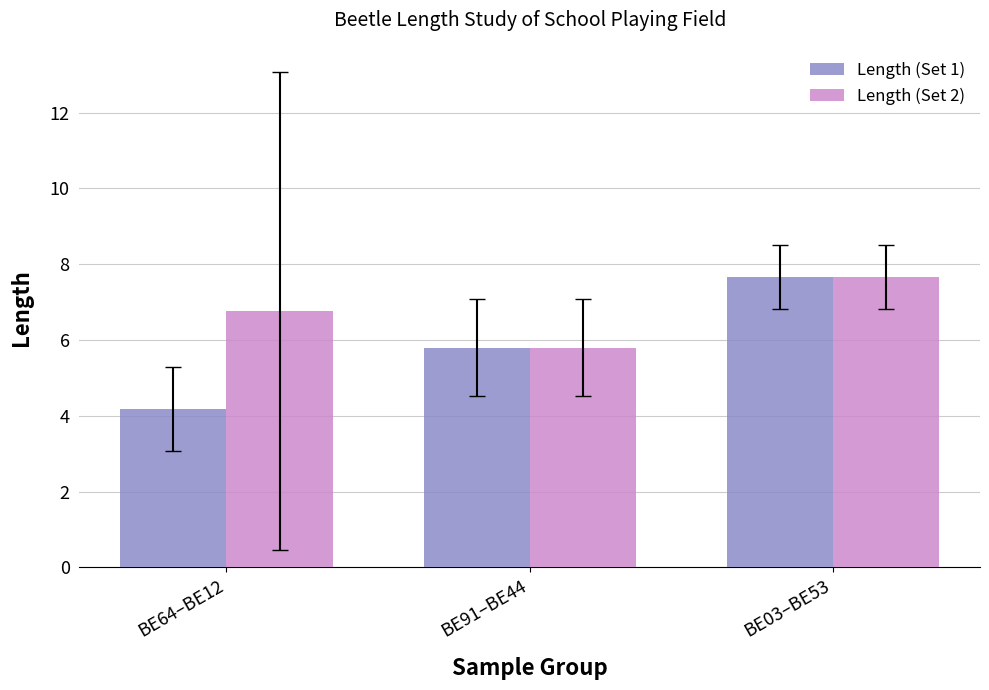

Which series changed the most between BE64–BE12 and BE91–BE44?

Length (Set 1)